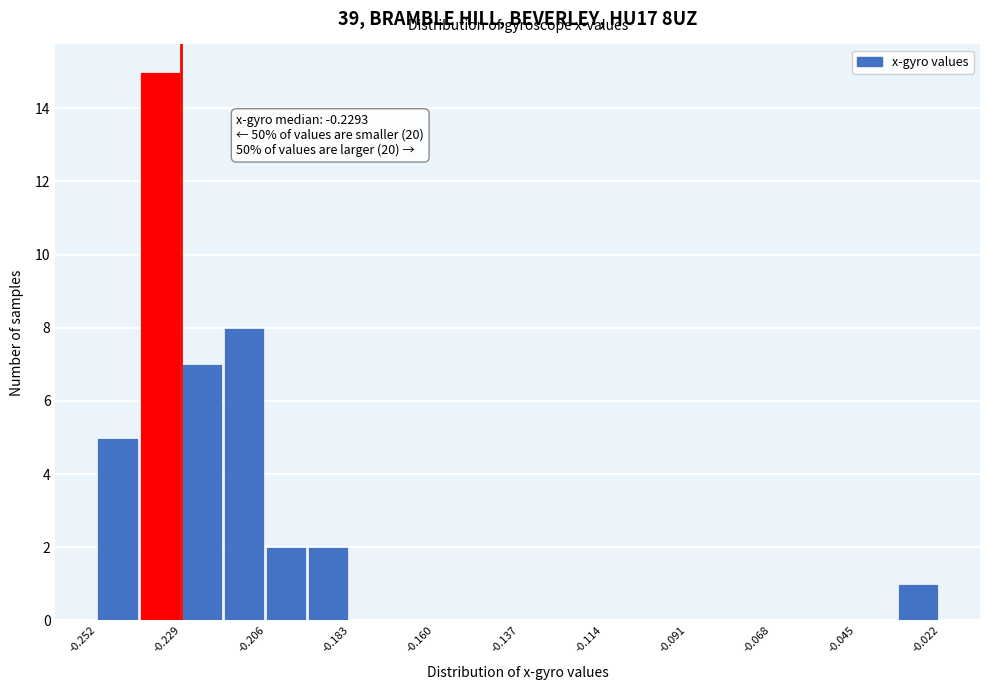

Around what value on the x-axis is the tallest bar? Give the approximate position of its centre, as read against the axis.

-0.235